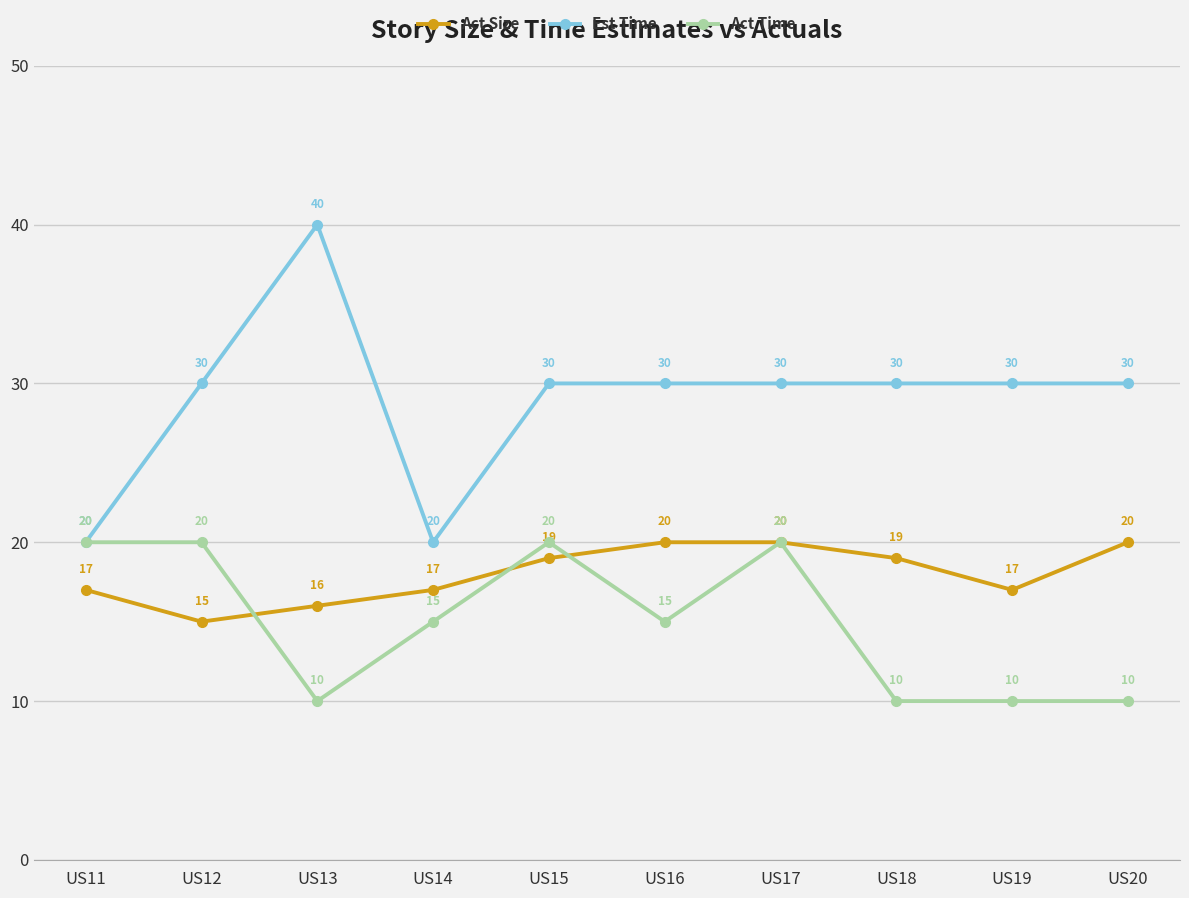

True or false: Act Size has more than 2 points higher than both neighbors.

False